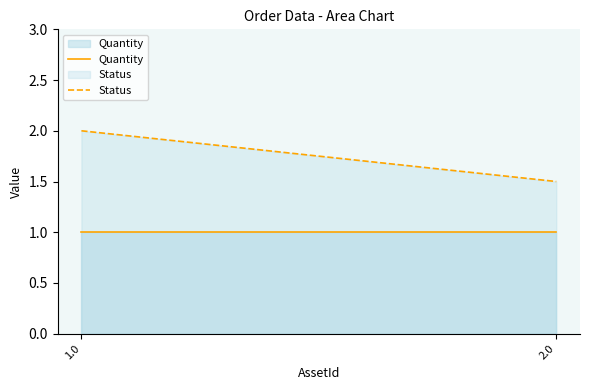

Reading left to right, what are all the values shown in this chart?

Quantity: 1.0=1.0	2.0=1.0
Status: 1.0=2.0	2.0=1.5